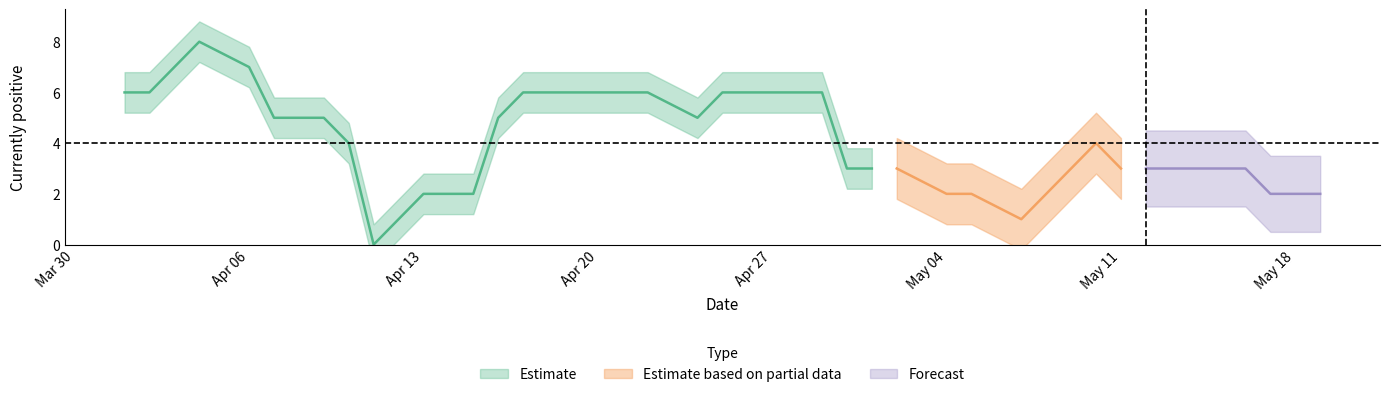

Which series changed the most between 2020-04-11 and 2020-05-08?

Estimate